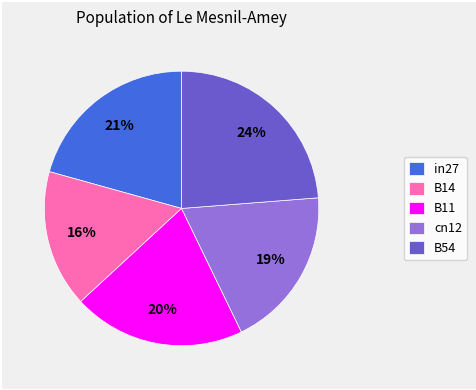

To the nearest percent, what is the combined percentage of B54 and B11?

44%